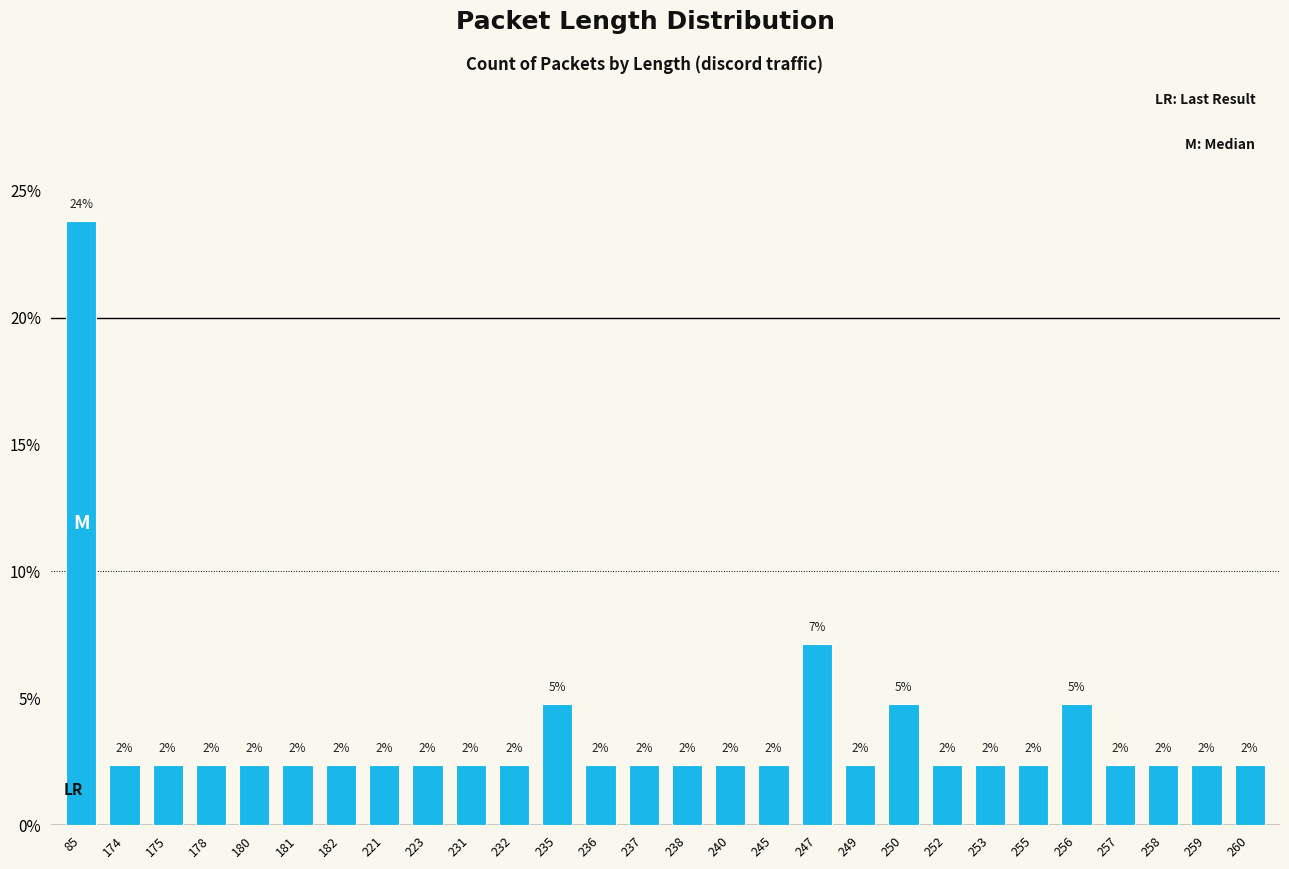

What is the value of the 9th bar from the left?

2.4